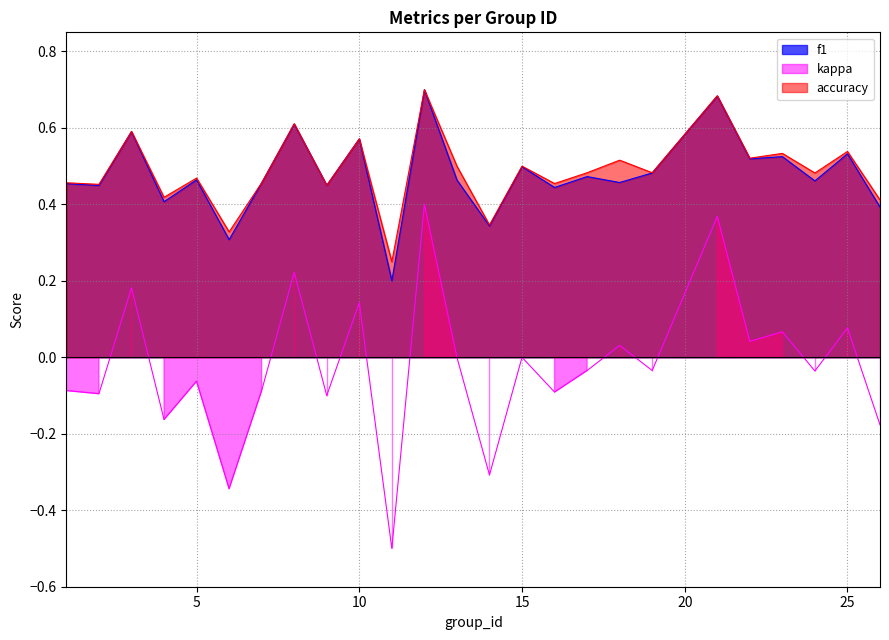

What are all the series names shown in the legend?

f1, kappa, accuracy